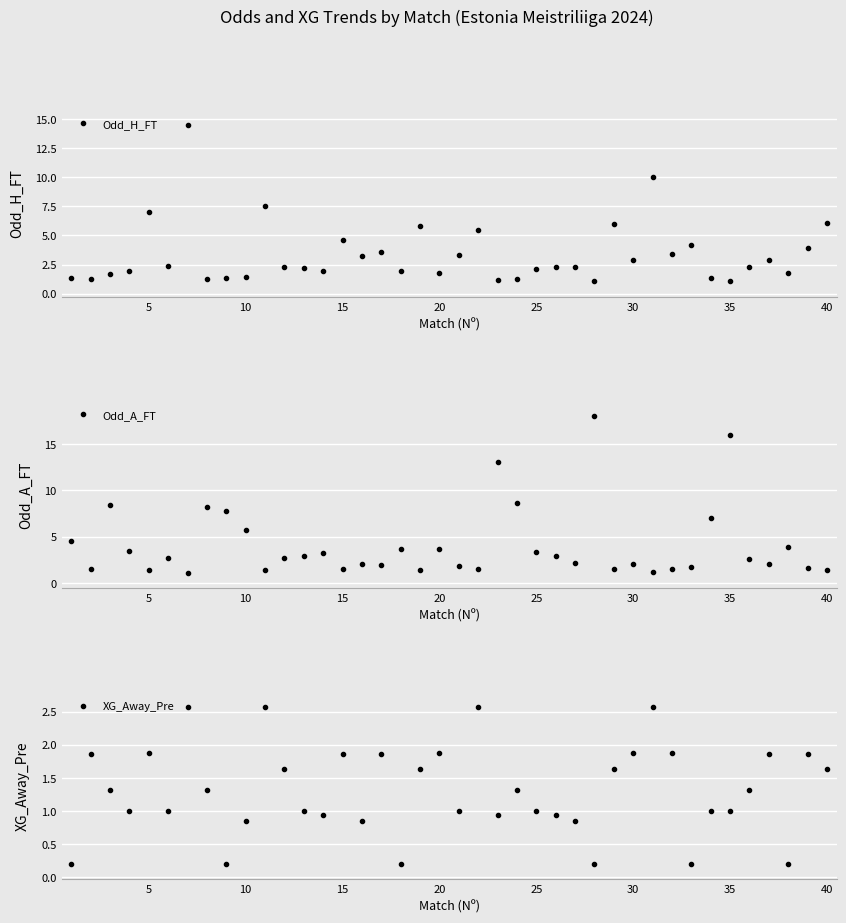

What is the highest value of the Odd_H_FT series?

14.5